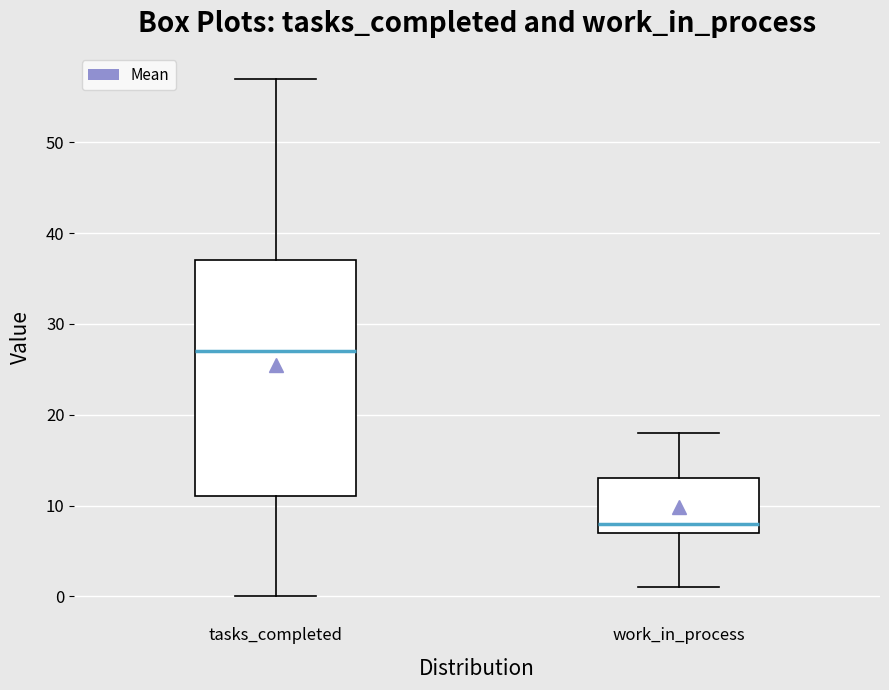

Reading left to right, transcribe this box plot: for each box, give where its median line is, the range the box spans, and where its two whiskers end, as read against the y-axis. The values are not printed on the chart, so give them approximately, as read against the axis.

tasks_completed: median 27, box 11 to 37, whiskers 0 to 57
work_in_process: median 8, box 7 to 13, whiskers 1 to 18